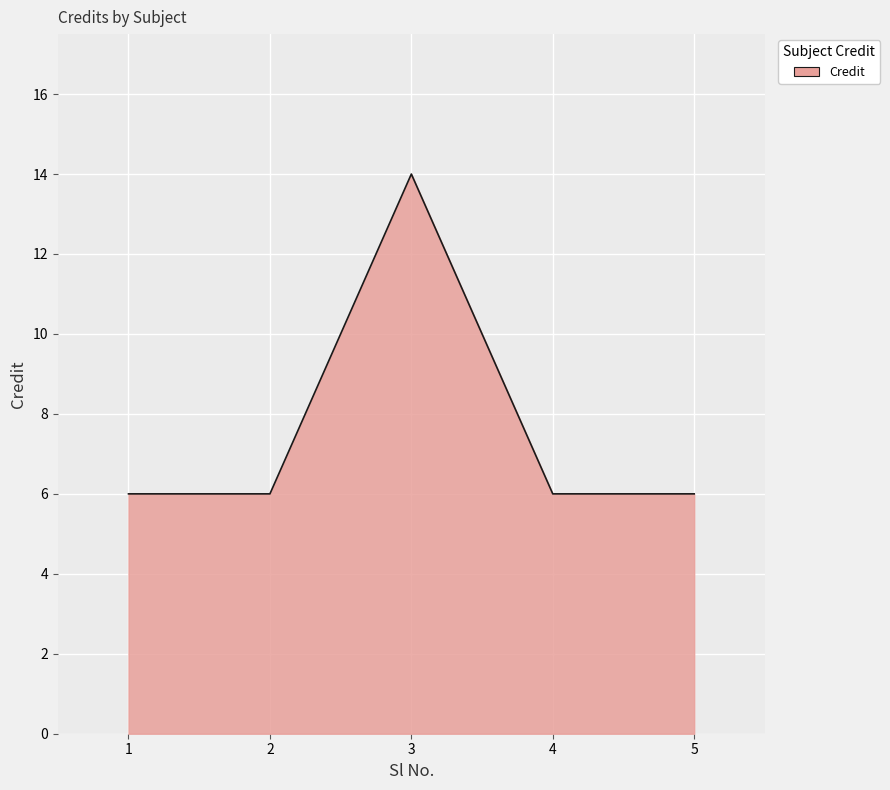

What is the ratio of the value at 5 to the value at 1?

1.0